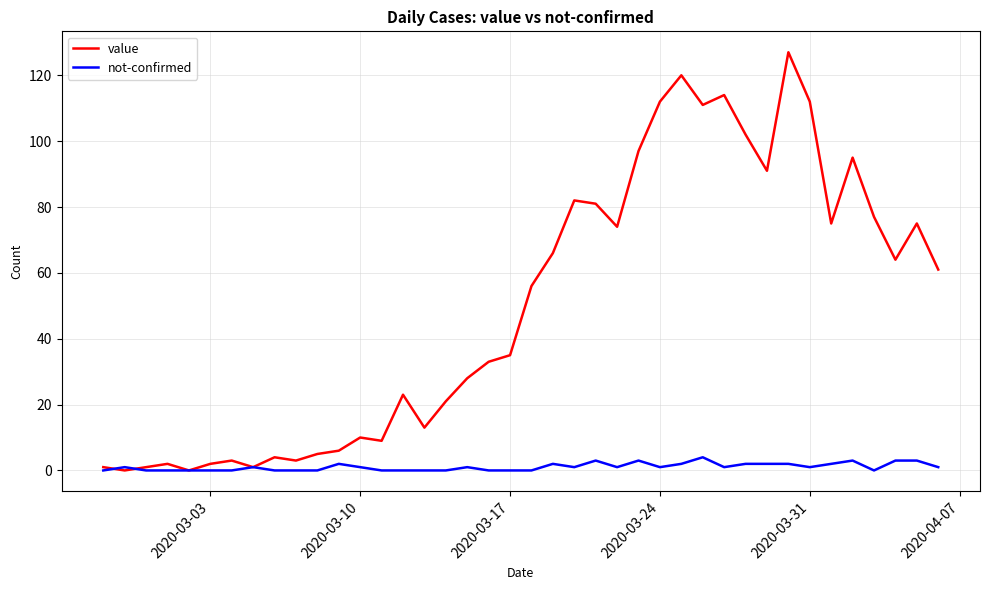

What is the difference between the maximum and minimum values in the value series?

127